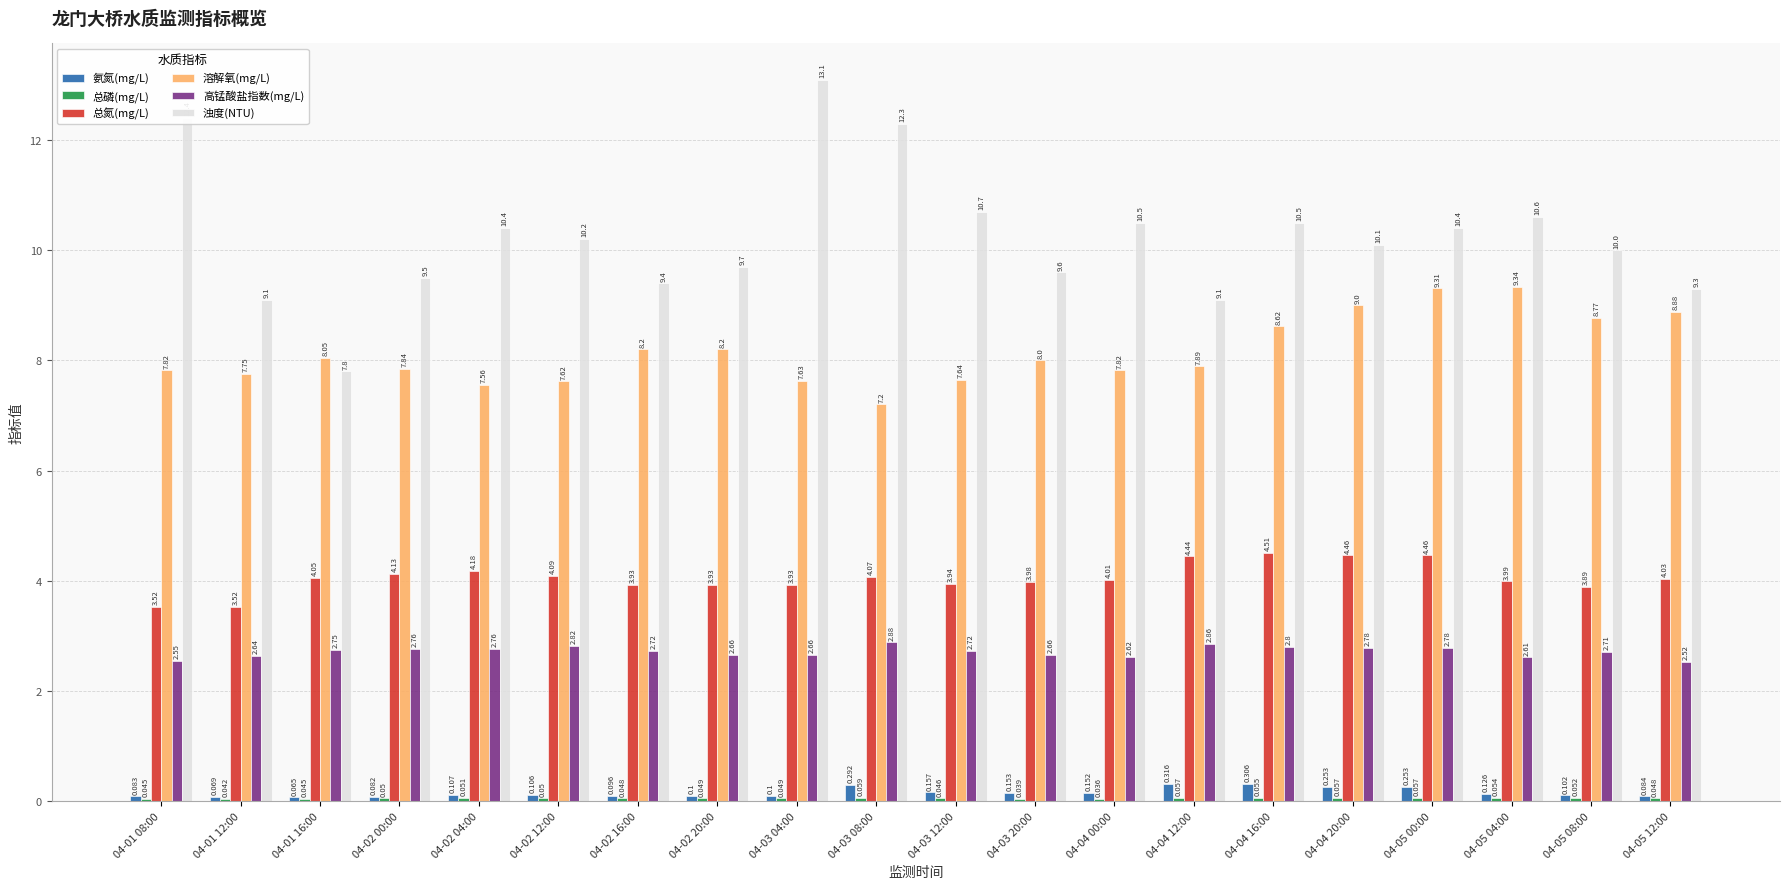

Which series has the largest total across all categories?

浊度(NTU)